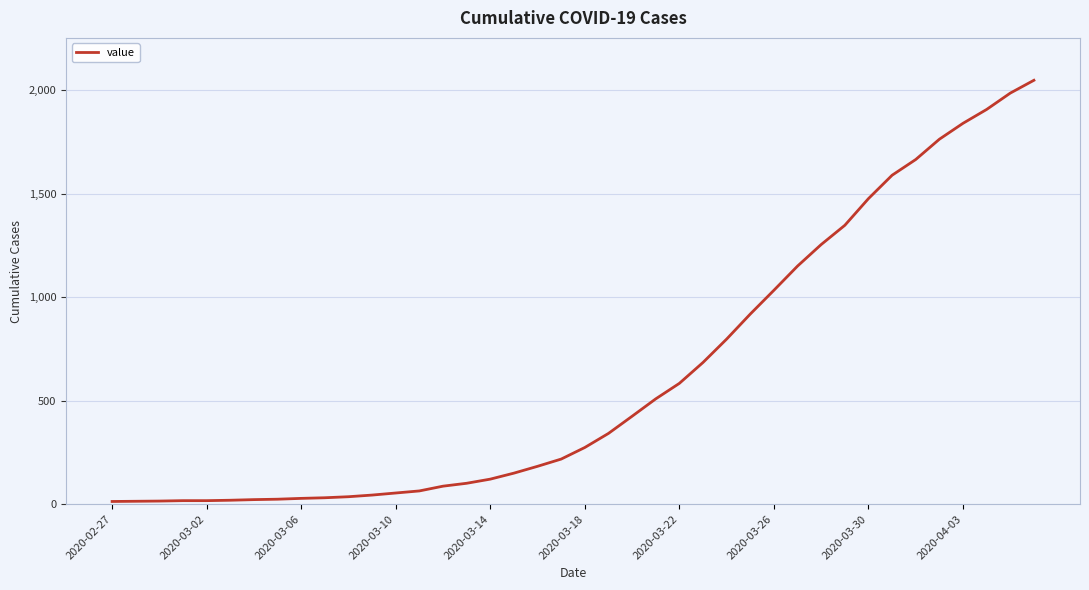

Reading left to right, transcribe all the data shown in this chart.

13	14	15	17	17	19	22	24	28	31	36	44	54	64	87	101	121	150	183	218	274	342	425	509	584	685	798	919	1034	1151	1255	1348	1477	1590	1666	1764	1841	1908	1987	2049